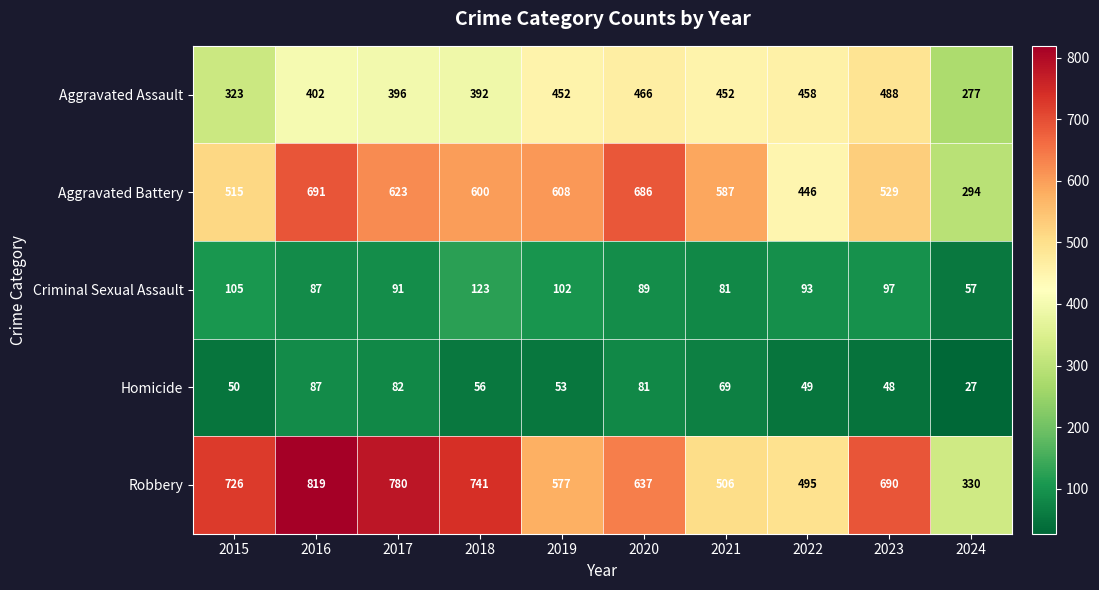

The value of Aggravated Assault at 2023 is 800. True or false?

False